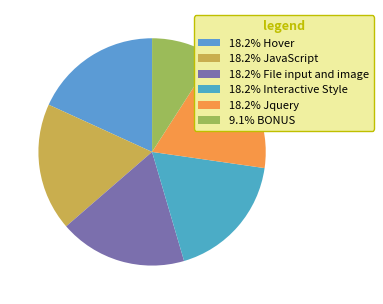

How many segments does this pie chart have?

6